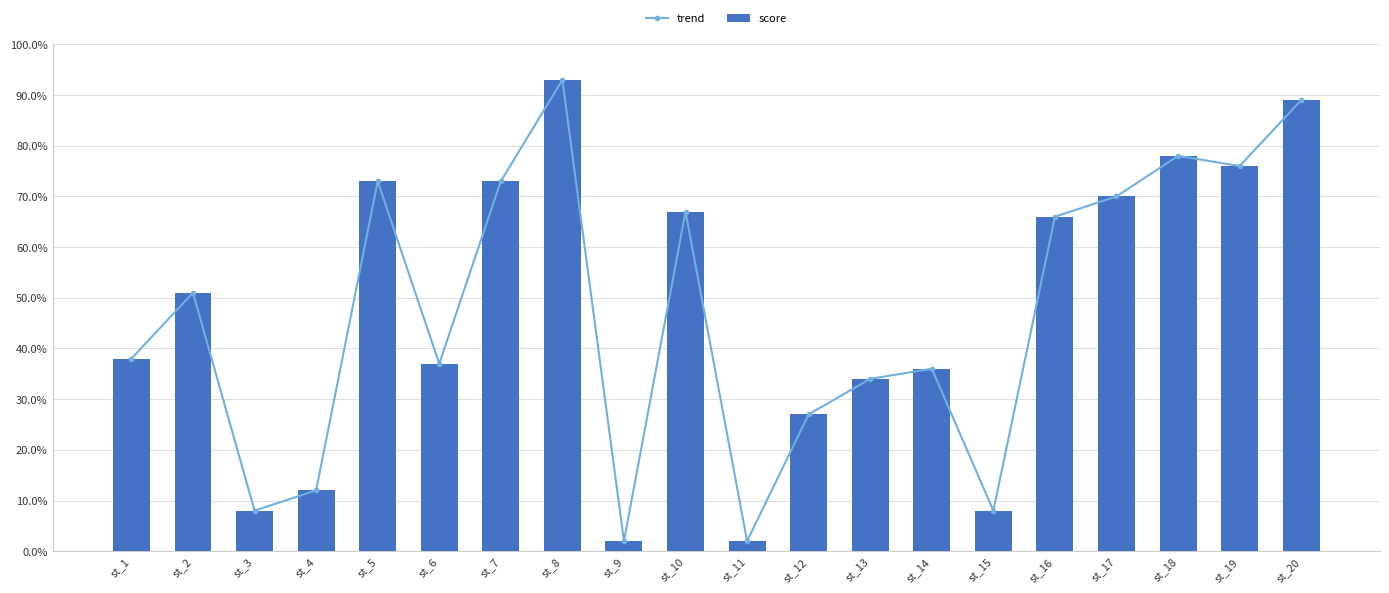

What is the sum of all score values?

940